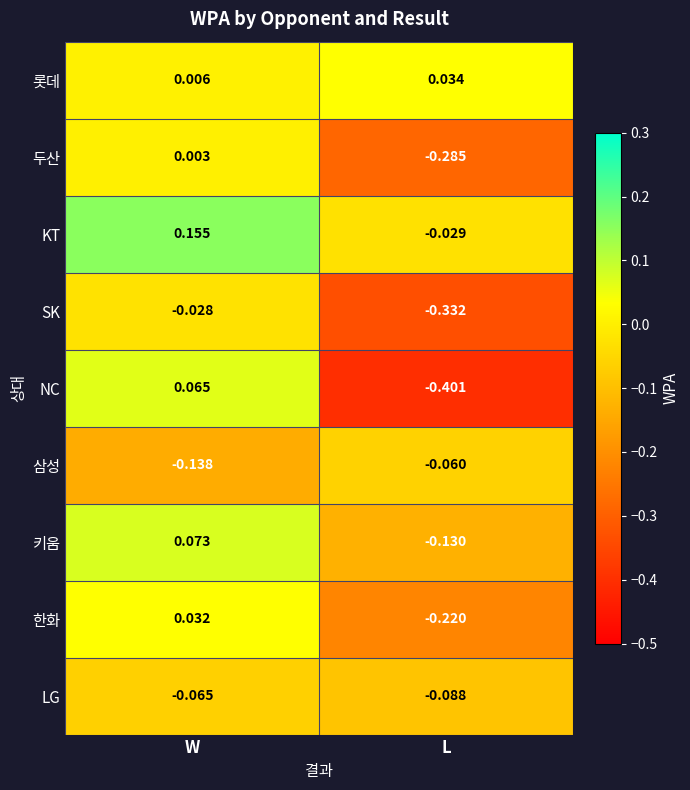

Which series has the largest total across all categories?

KT